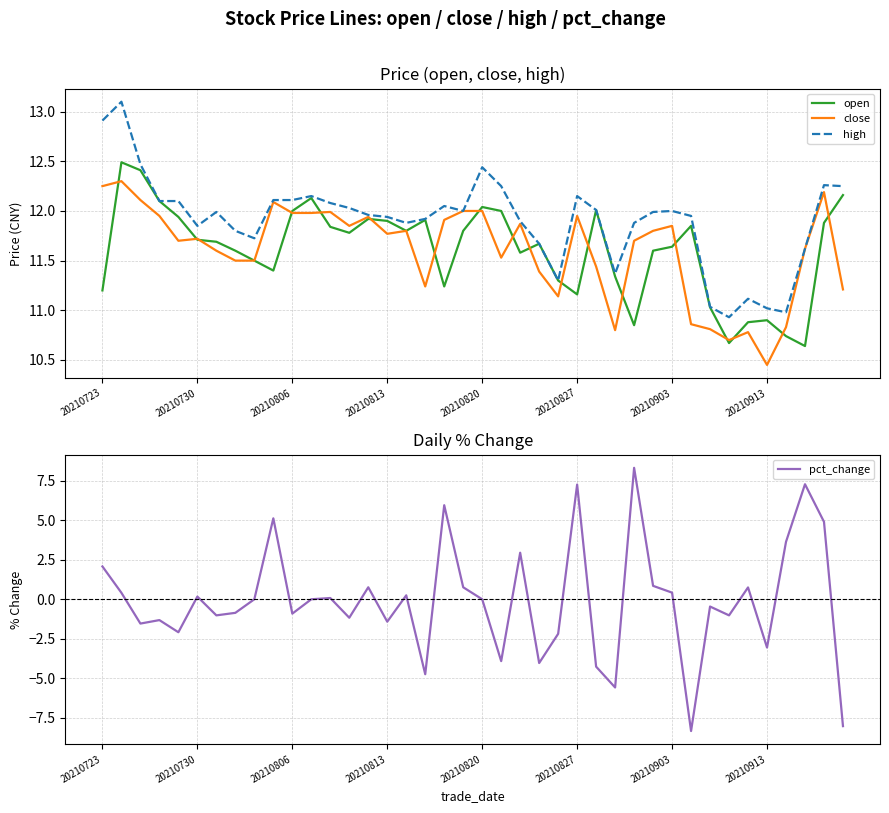

The value of pct_change at 20210813 is -1.4. True or false?

True